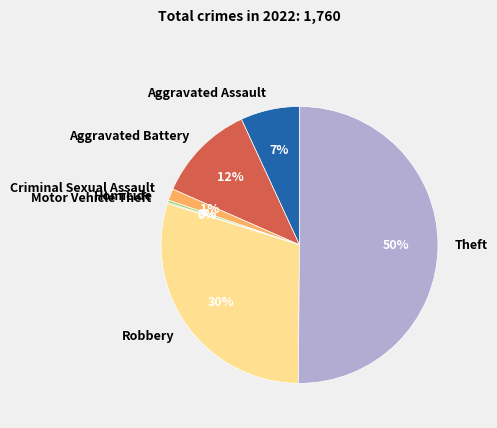

To the nearest percent, what is the average slice percentage?

14%